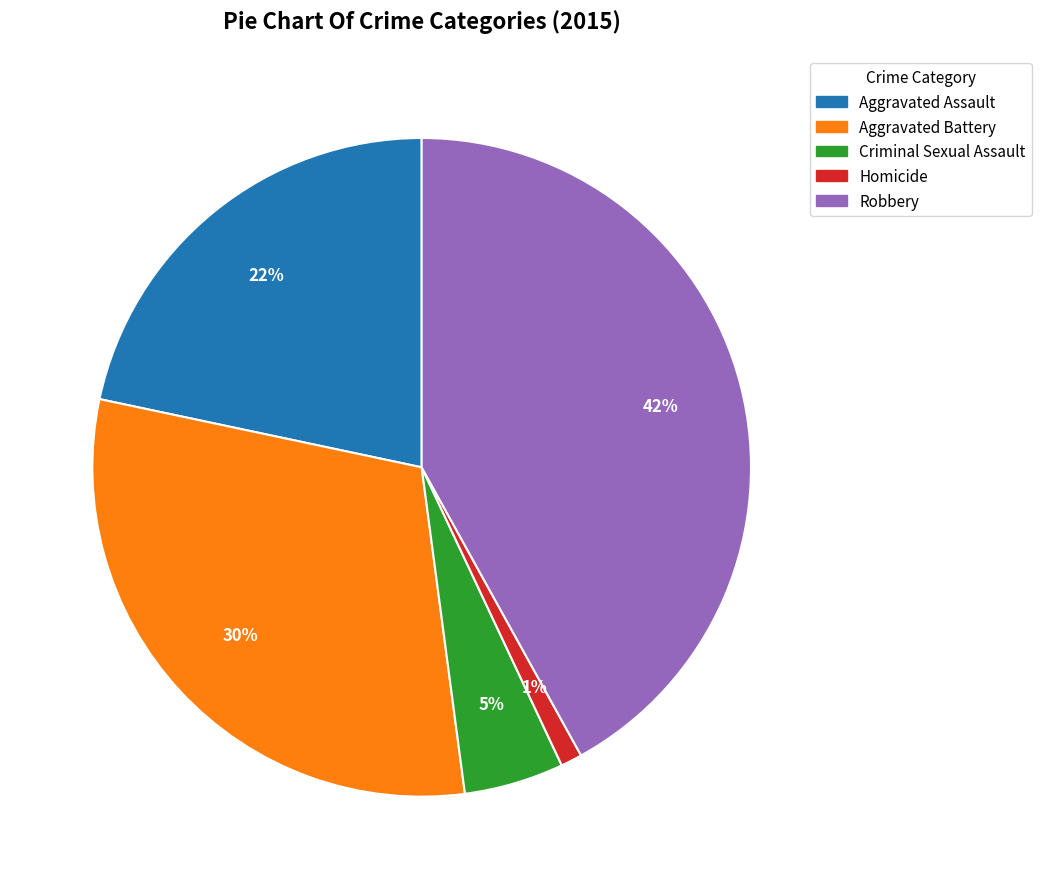

The Aggravated Assault slice represents 29% of the pie. True or false?

False